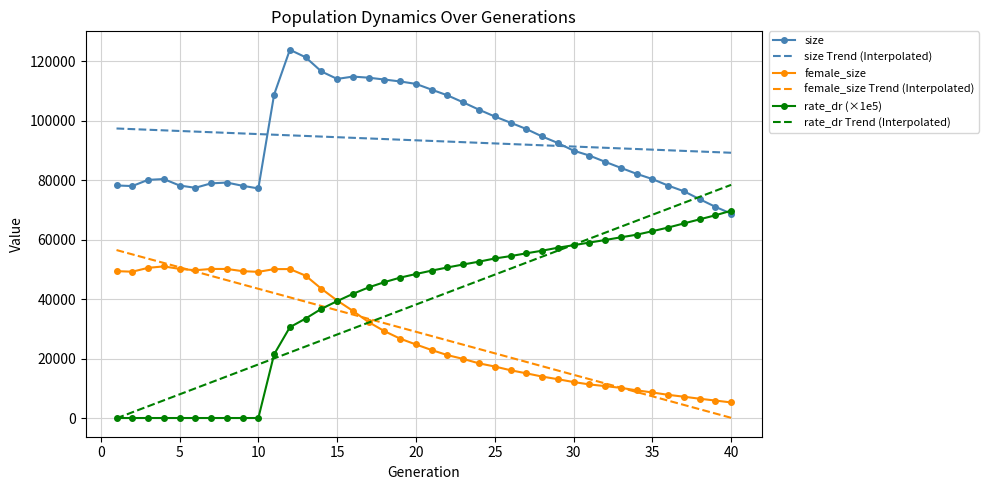

Rank the series by their maximum value, from lowest to highest.

female_size, female_size Trend (Interpolated), rate_dr (×1e5), rate_dr Trend (Interpolated), size Trend (Interpolated), size